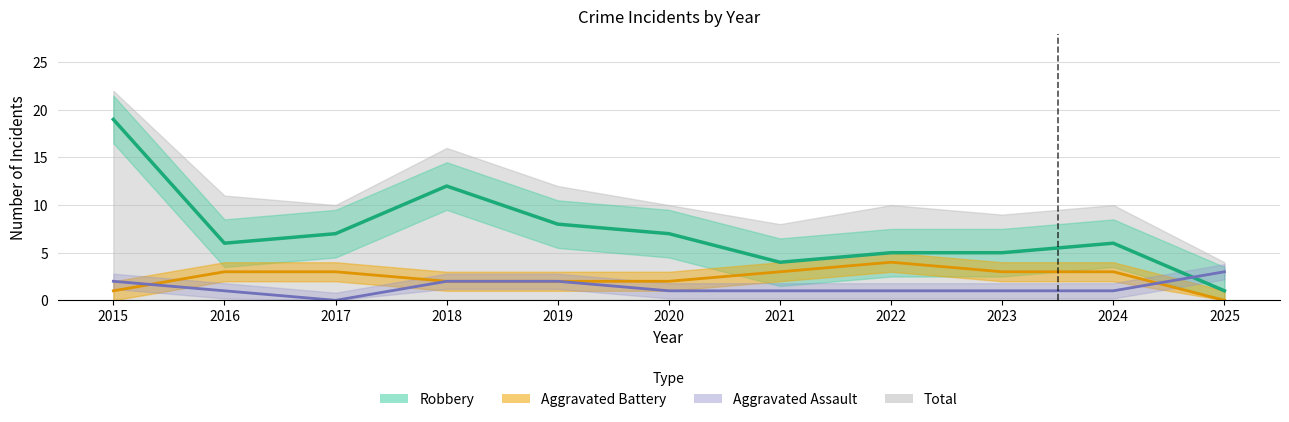

At how many categories does at least one series exceed 18?

1